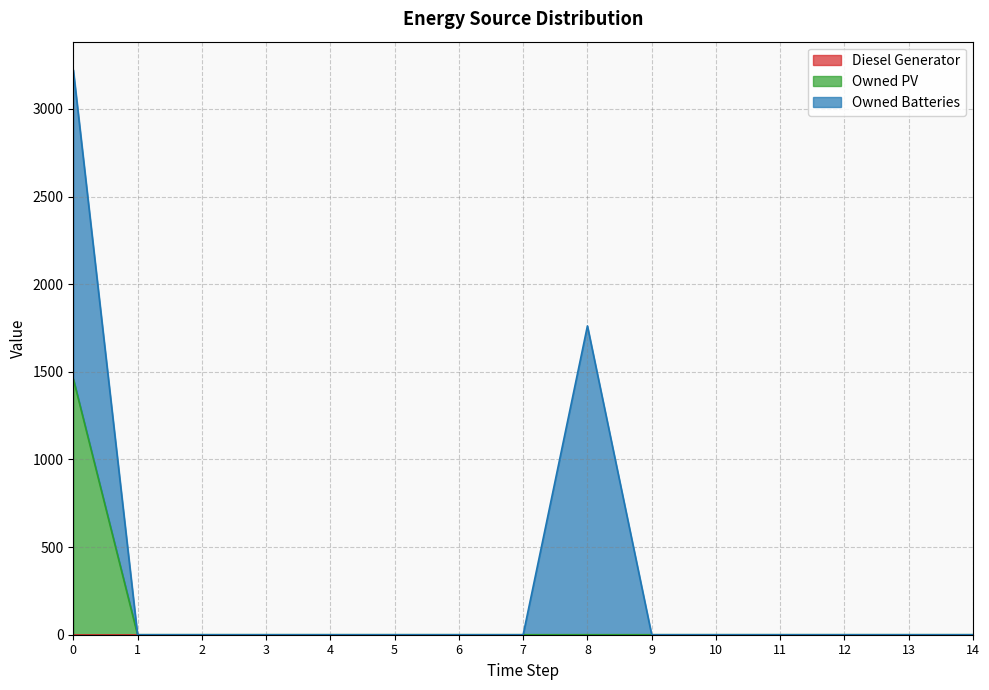

How many data points does each series have?

15